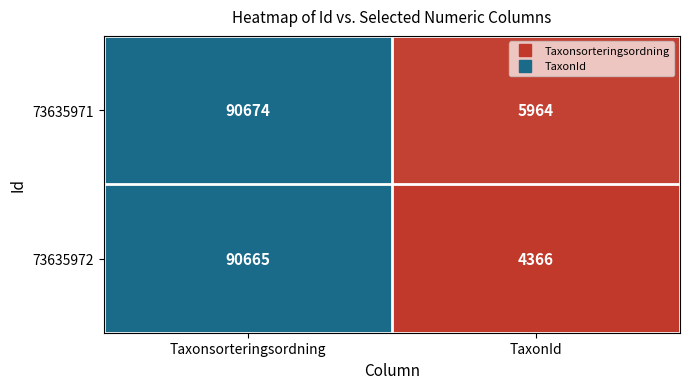

Rank the series by their maximum value, from lowest to highest.

73635972, 73635971